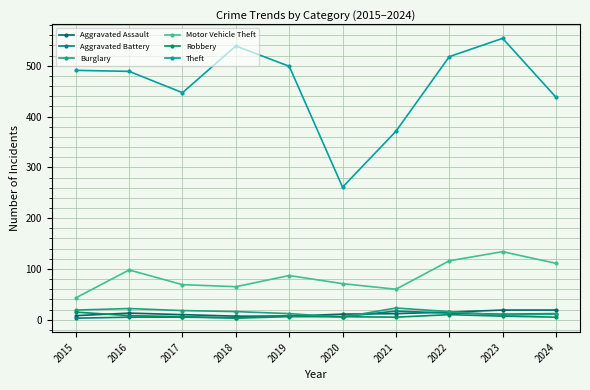

What is the lowest value of the Robbery series?

3